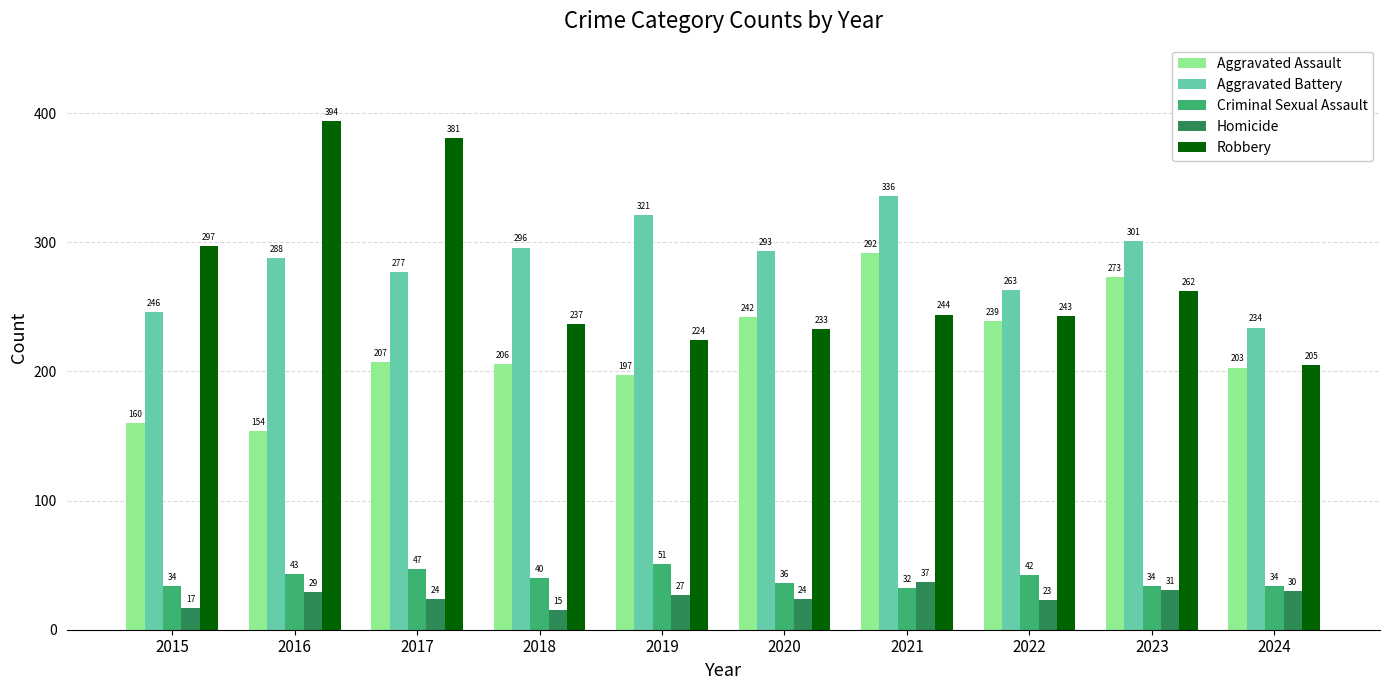

What is the total value across all series at 2019?

820